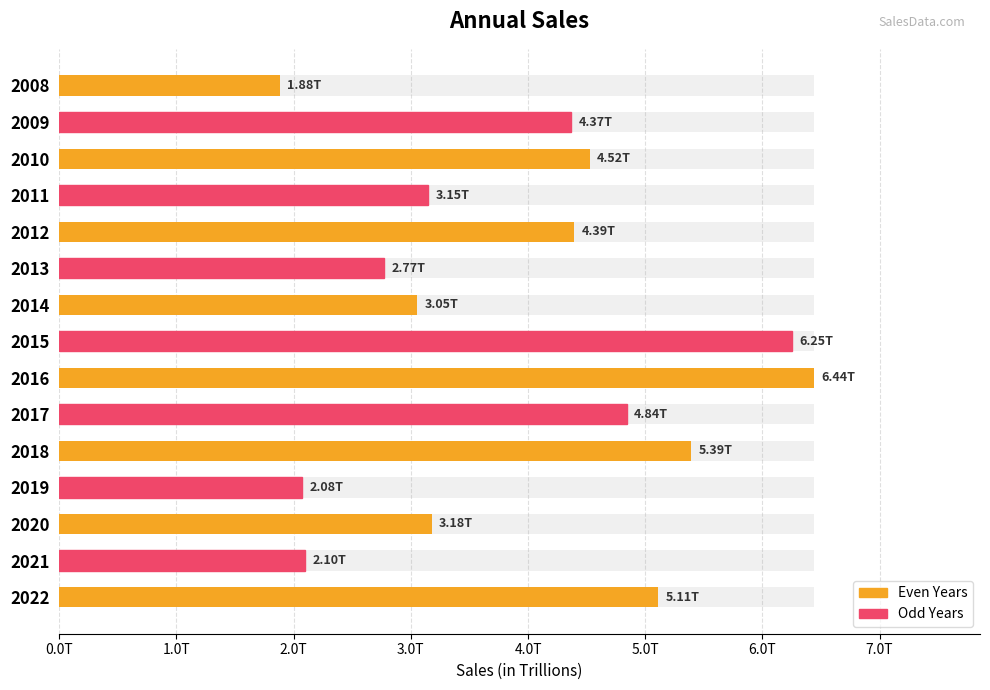

What is the difference between the maximum and minimum values?

4559034861000